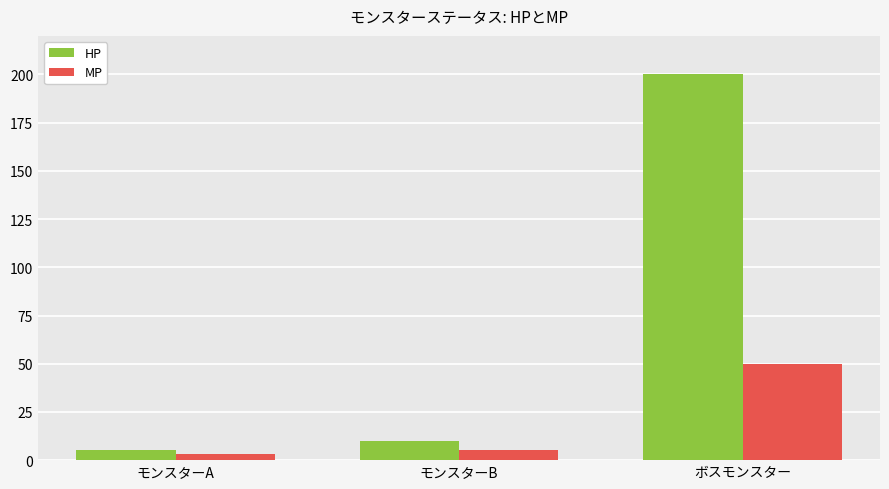

What is the difference between the HP values at モンスターA and モンスターB?

5